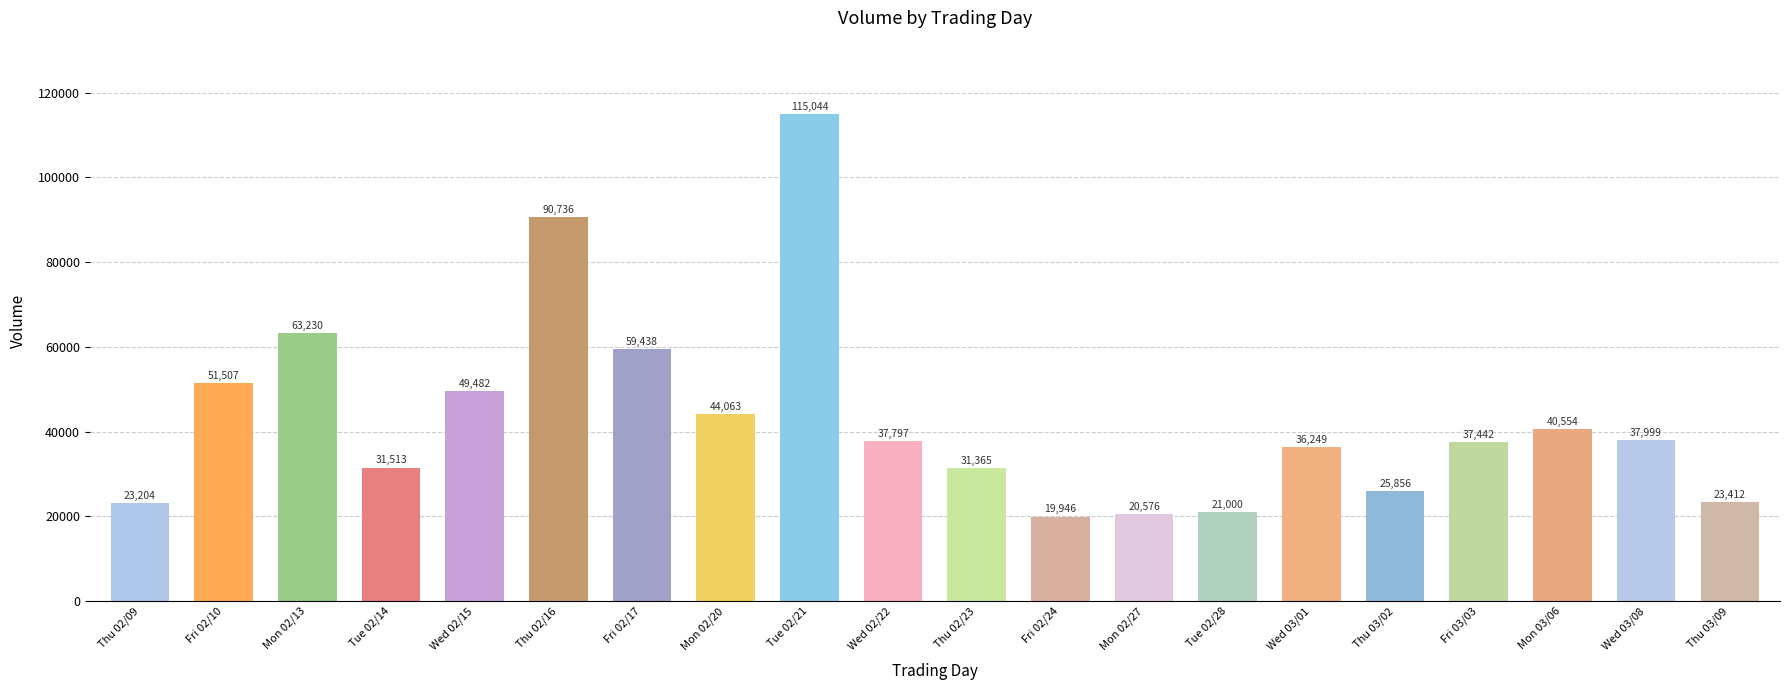

What is the label of the 2nd bar from the left?

Fri 02/10